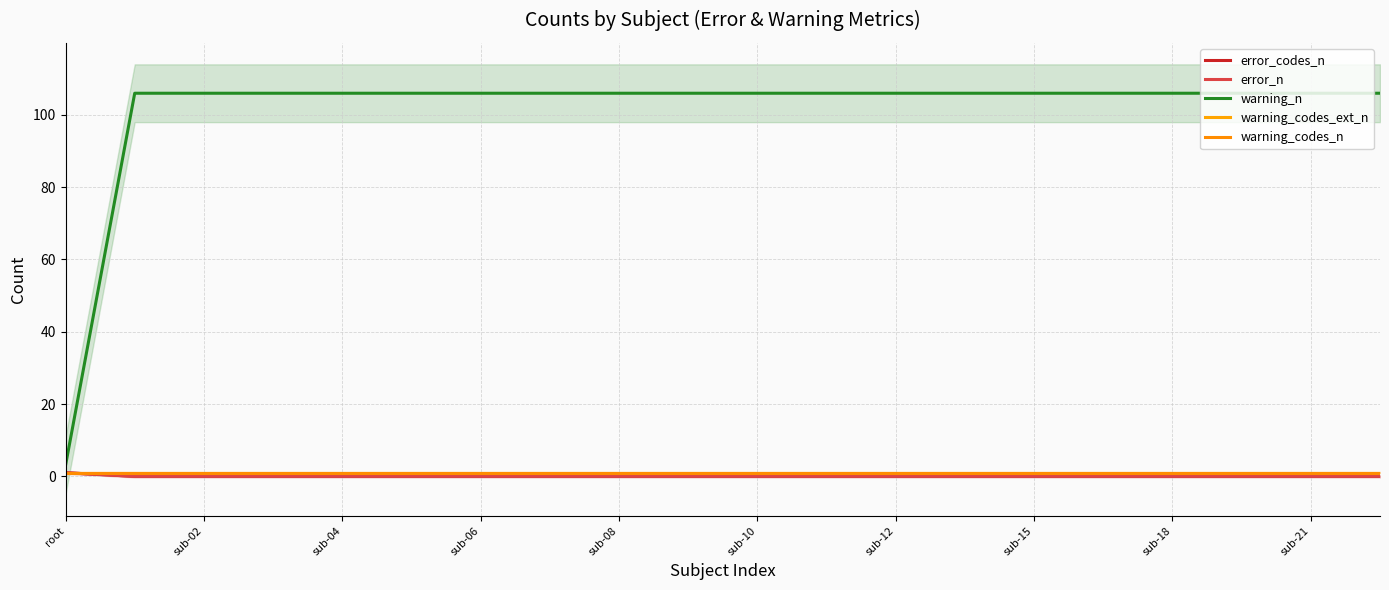

At how many categories does at least one series exceed 6?

19